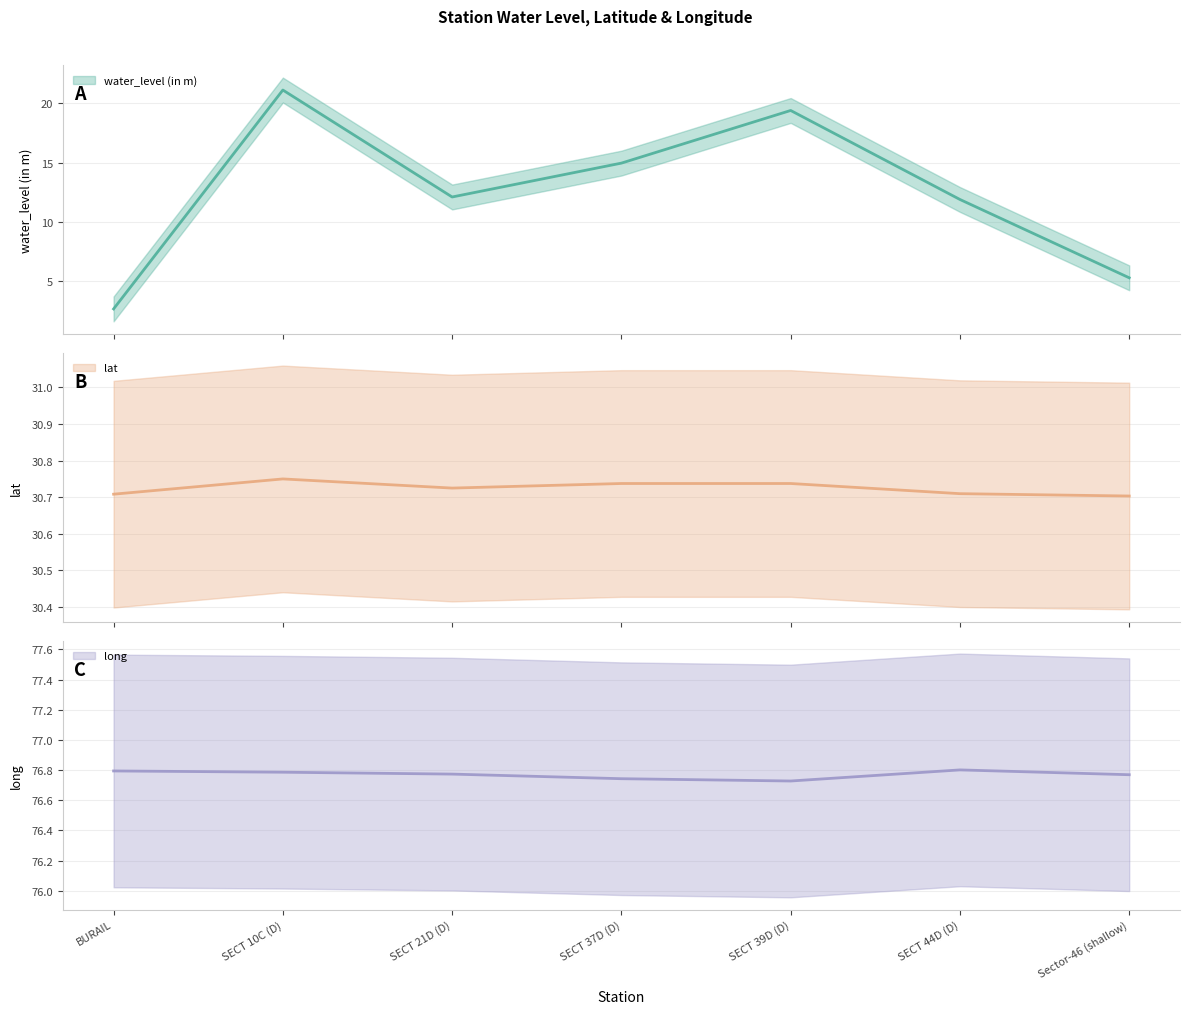

What is the average value of the long series?

76.8